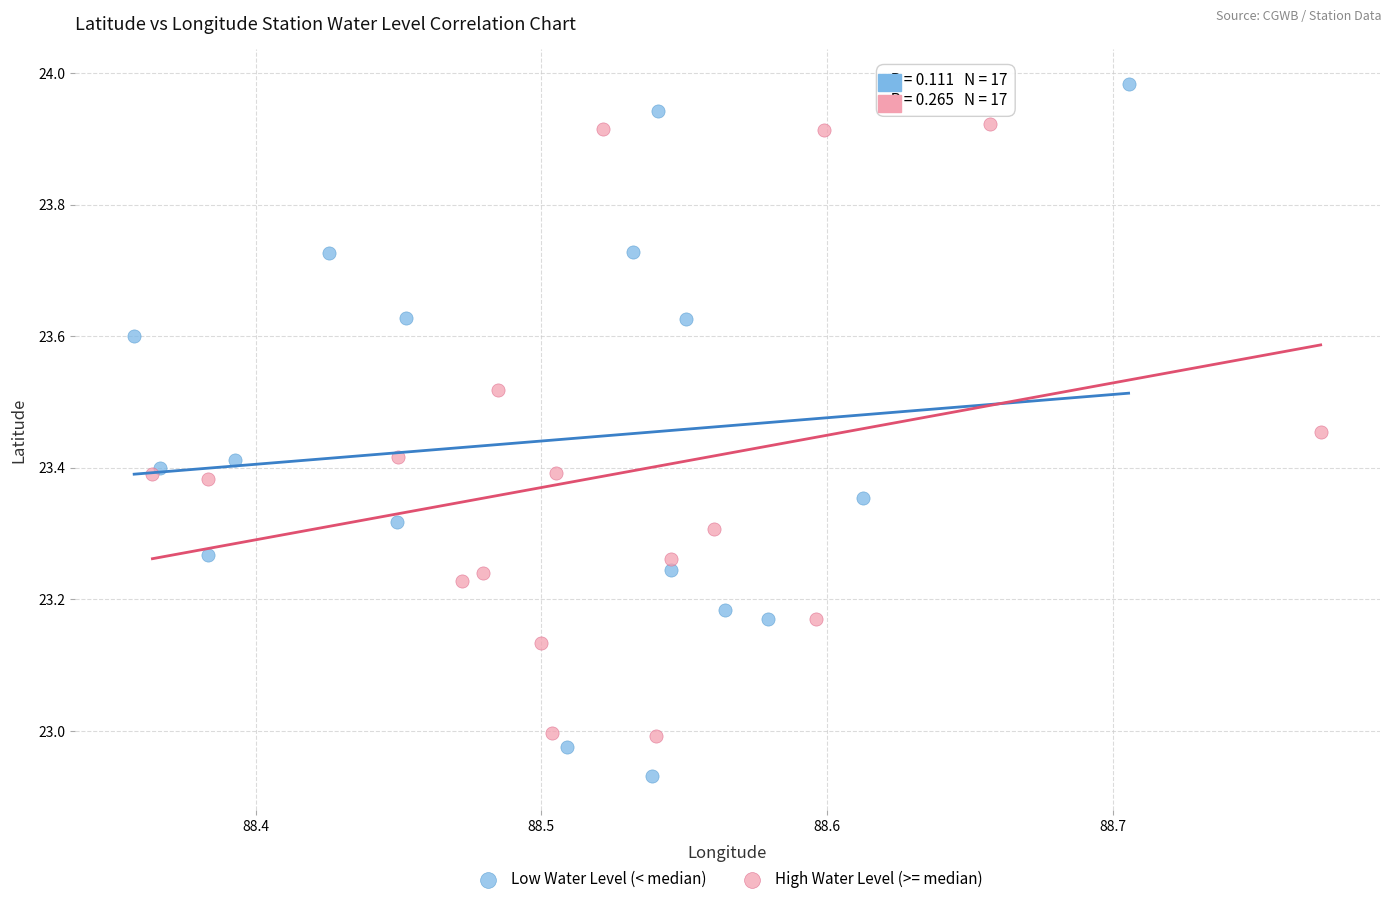

Which series reaches the minimum Y coordinate?

Low Water Level (< median)